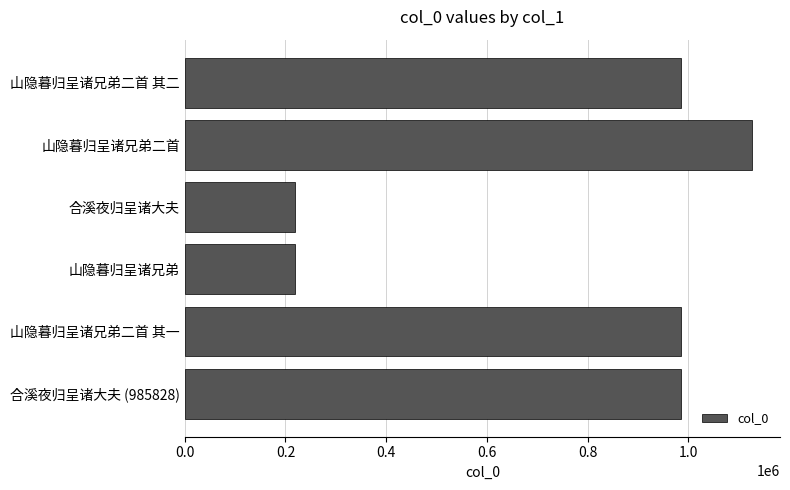

Which category has the highest value across all series?

山隐暮归呈诸兄弟二首